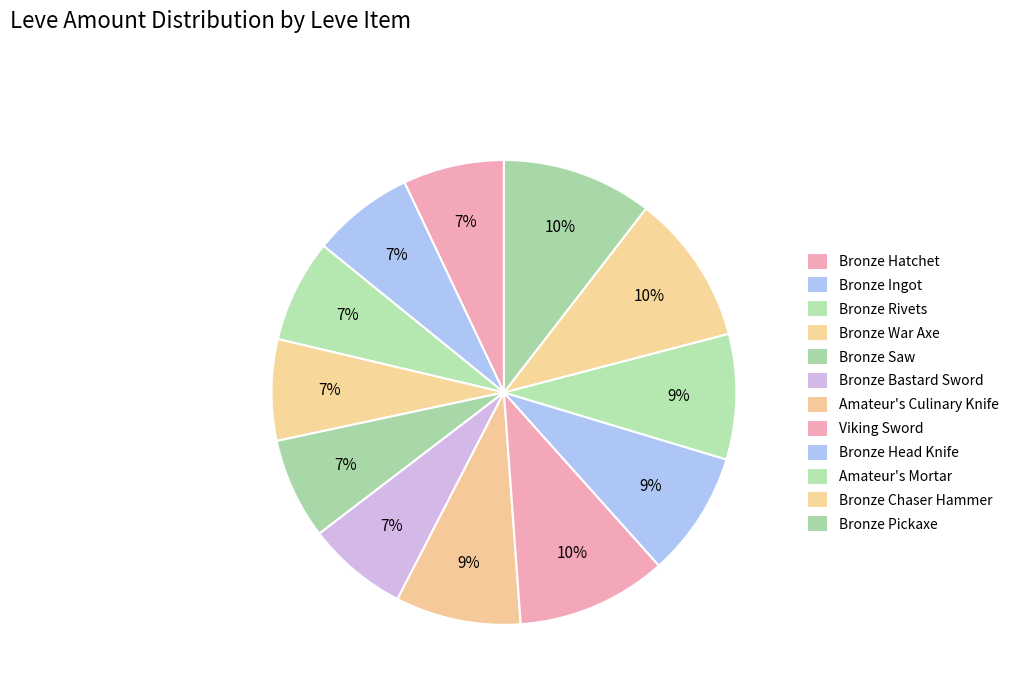

Does any single category account for the majority?

No